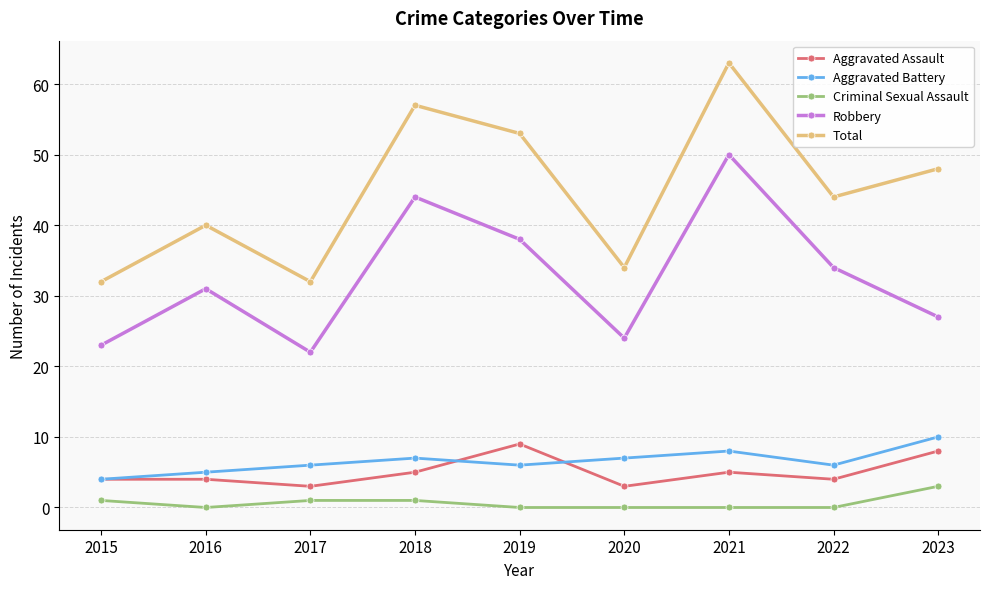

Read the Aggravated Assault value at 2019.

9